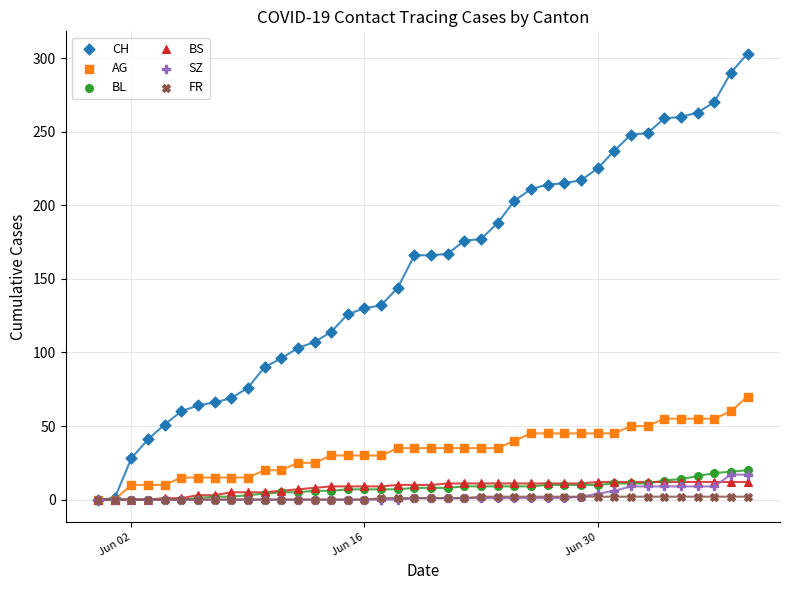

Across all series, what Y value is closest to 151?

144